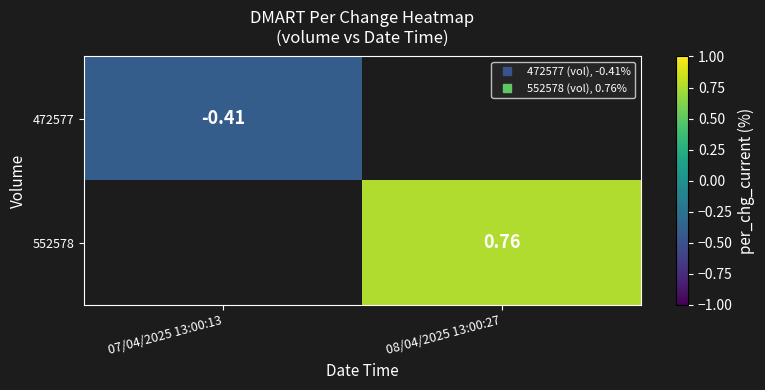

What is the maximum value shown in the chart?

0.8